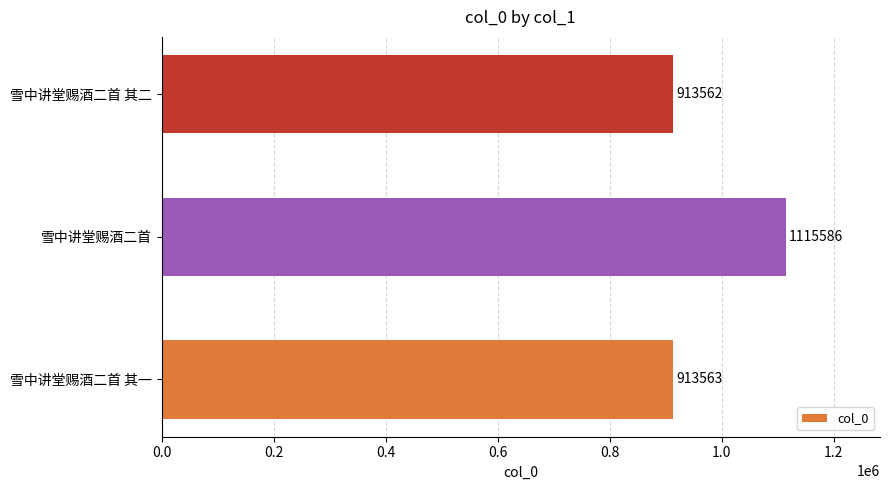

List the labels in order of value, largest first.

雪中讲堂赐酒二首, 雪中讲堂赐酒二首 其一, 雪中讲堂赐酒二首 其二